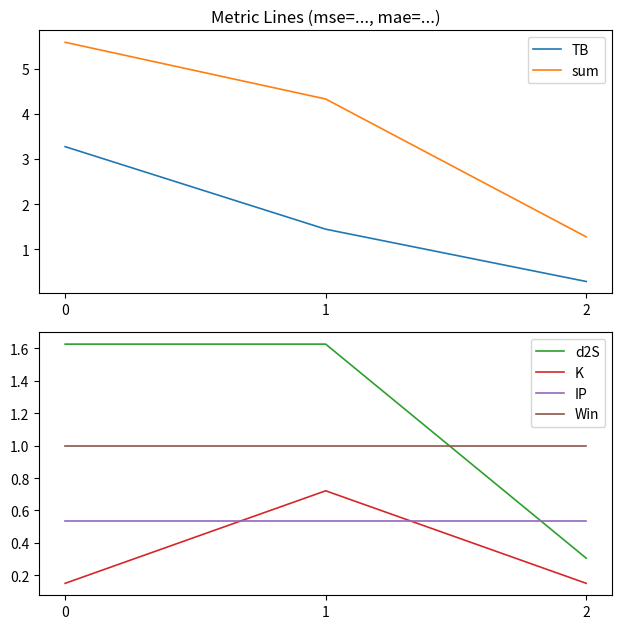

Between 0 and 1, which series saw the biggest shift?

TB